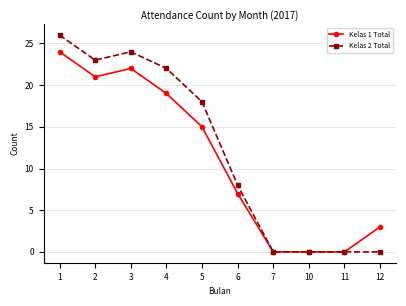

Reading left to right, what are all the values shown in this chart?

Kelas 1 Total: 1=24	2=21	3=22	4=19	5=15	6=7	7=0	10=0	11=0	12=3
Kelas 2 Total: 1=26	2=23	3=24	4=22	5=18	6=8	7=0	10=0	11=0	12=0